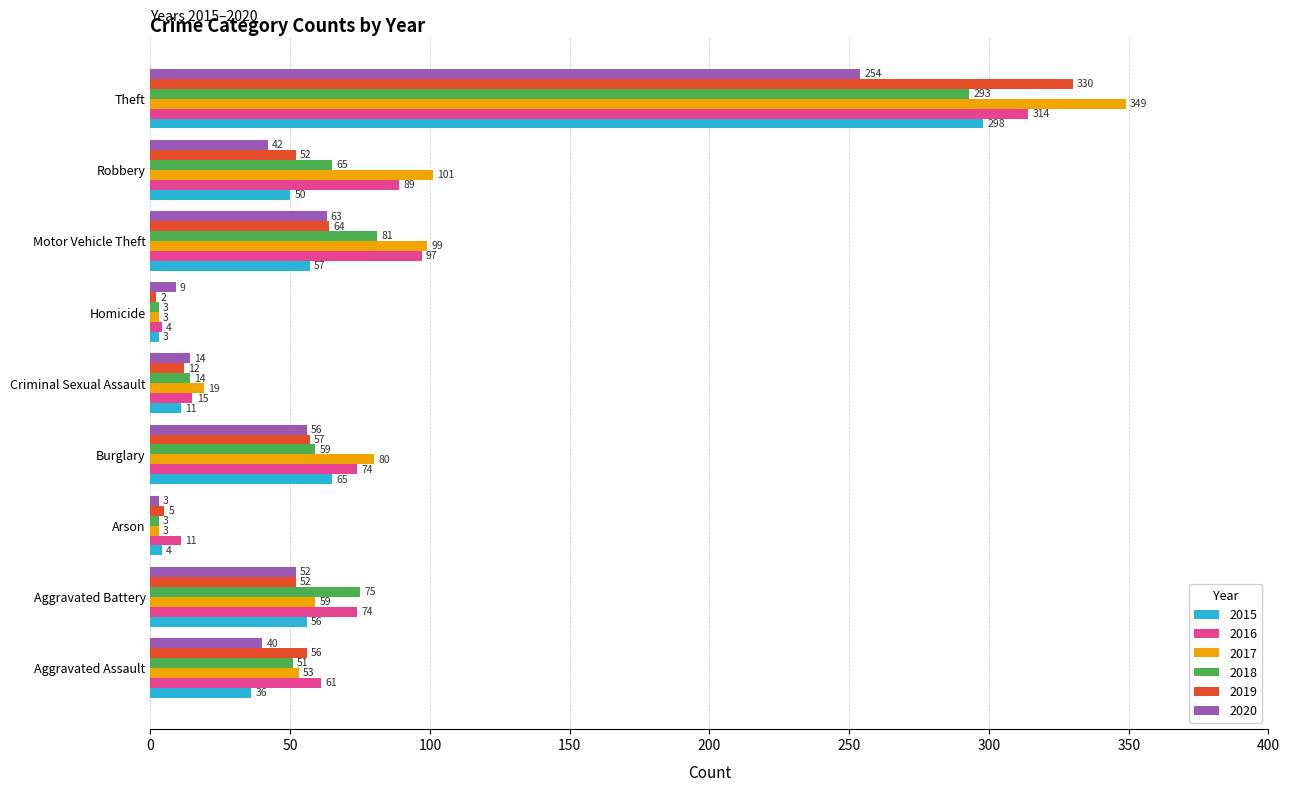

Which series has the largest range (max minus min)?

2017